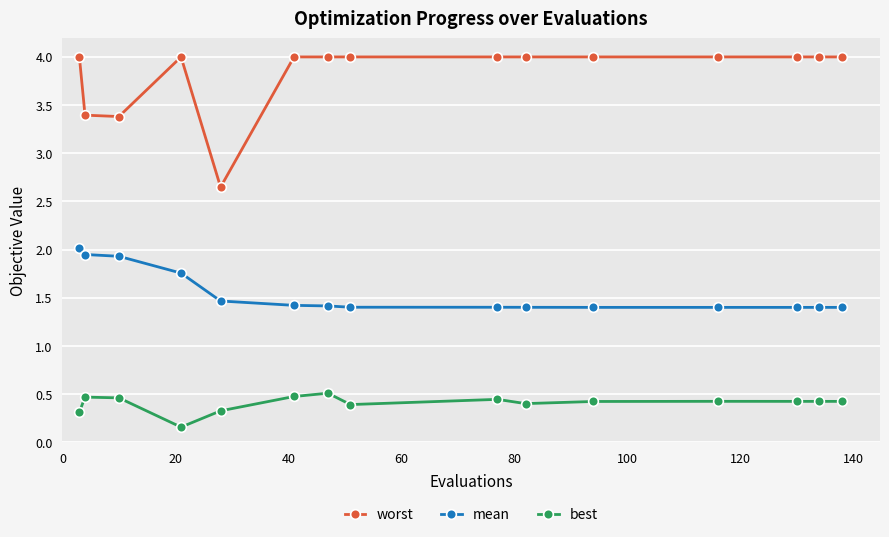

Which series has the widest spread of values?

worst